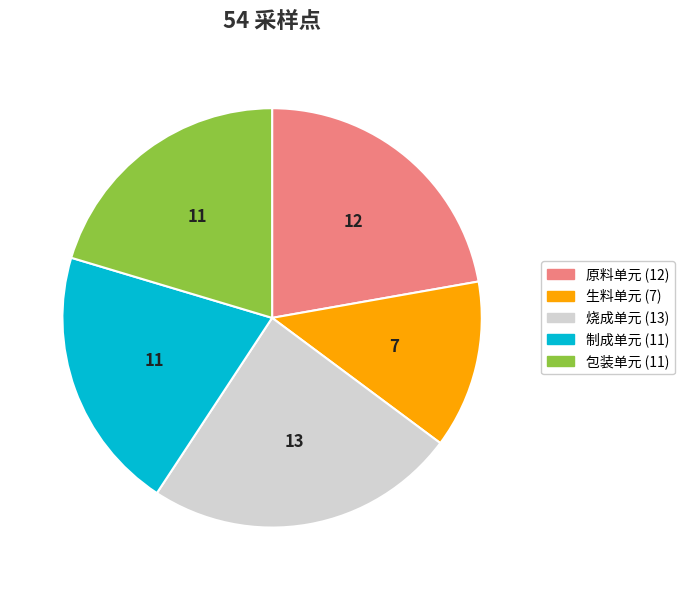

Is the sum of 制成单元 and 原料单元 greater than half?

No